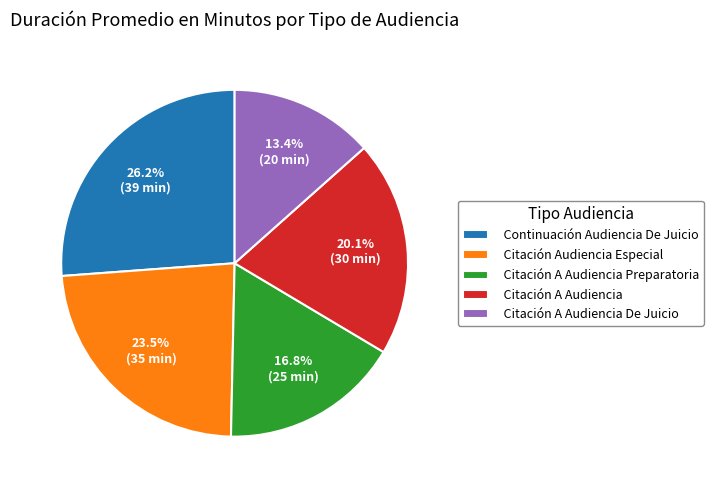

Rank the categories by value from lowest to highest.

Citación A Audiencia De Juicio, Citación A Audiencia Preparatoria, Citación A Audiencia, Citación Audiencia Especial, Continuación Audiencia De Juicio